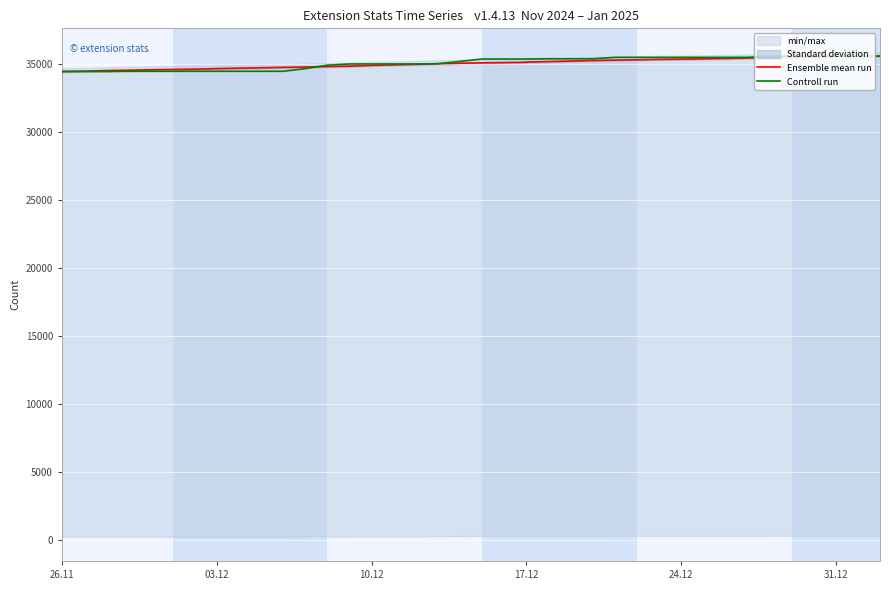

True or false: Ensemble mean run and Controll run cross at least once.

True